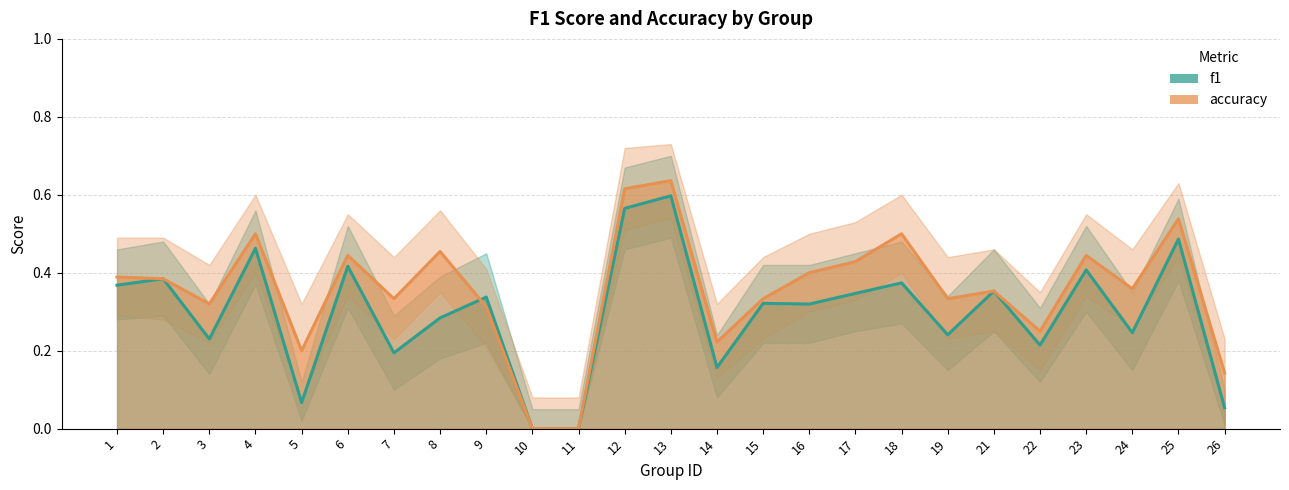

List the series in order of their overall mean, highest first.

accuracy, f1